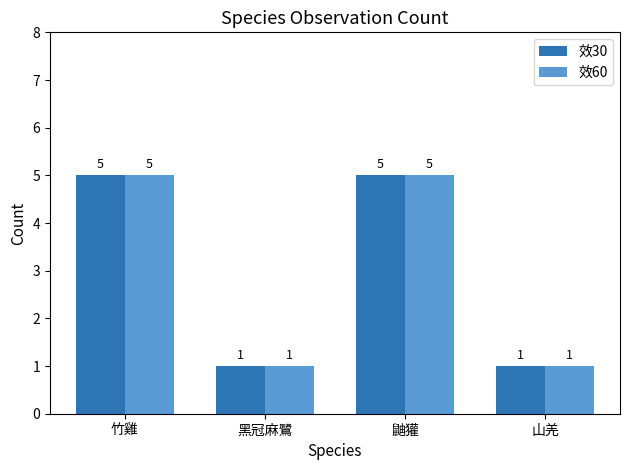

Is the value of 效60 at 竹雞 greater than the value of 效30 at 黑冠麻鷺?

Yes